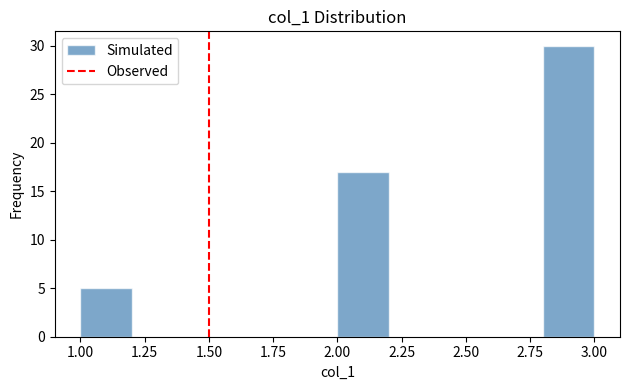

Which range on the x-axis has the tallest bar?

2.8 to 3.0